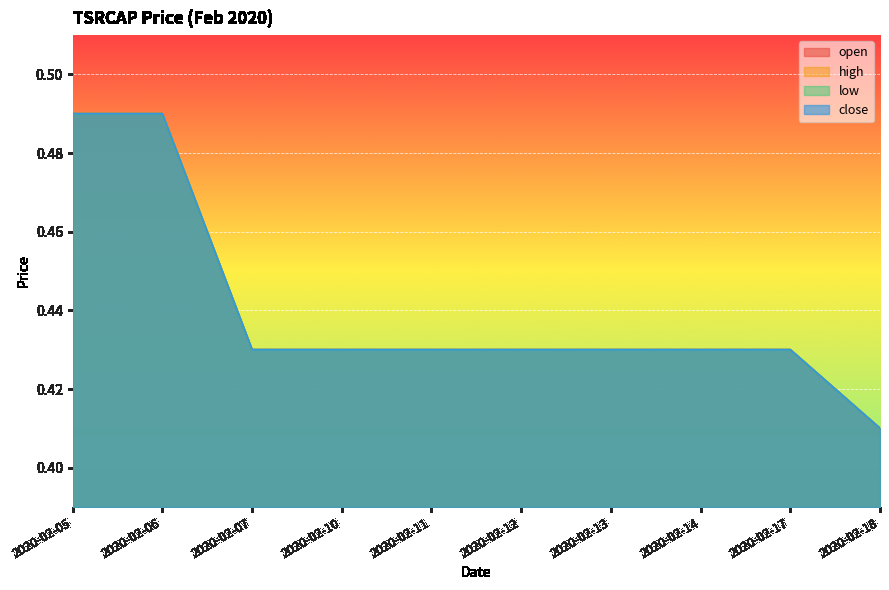

At 2020-02-10, list the series in order from largest to smallest.

open, high, low, close